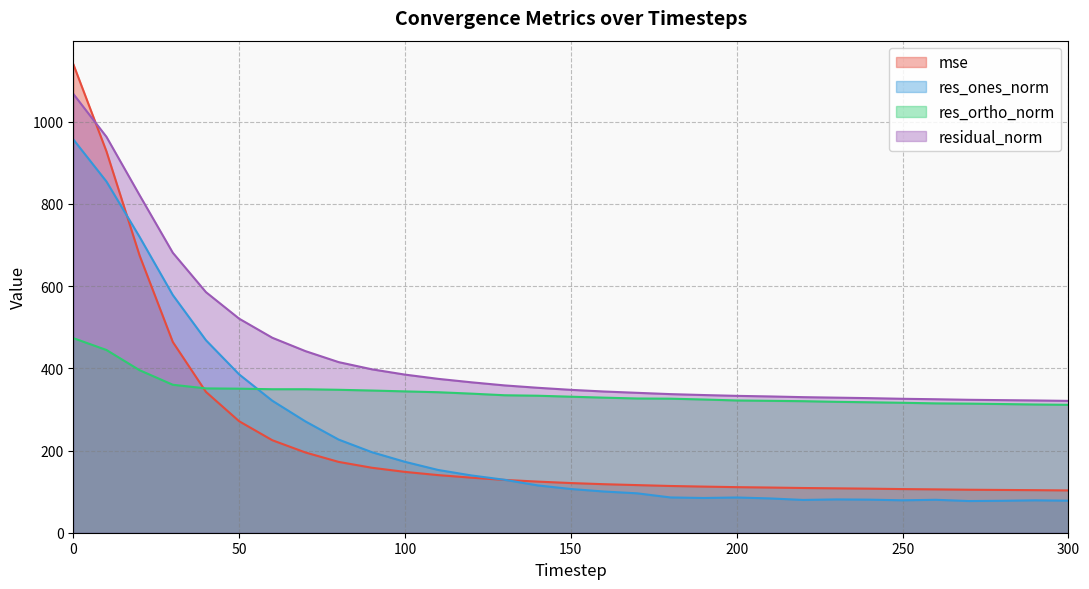

At which label does res_ones_norm reach its minimum?

270